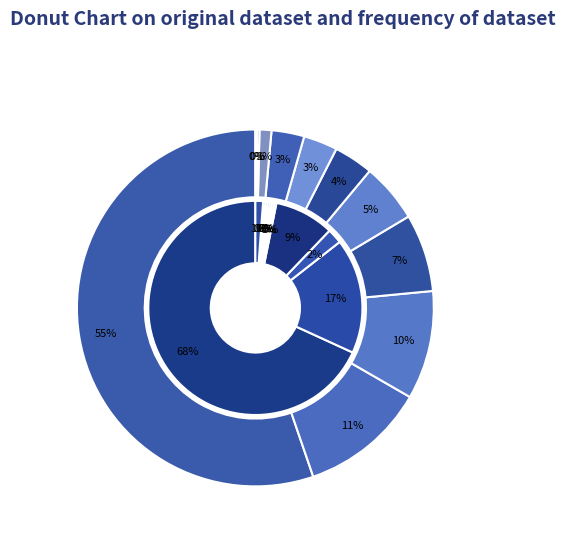

The 荃银高科 slice represents 55% of the pie. True or false?

True